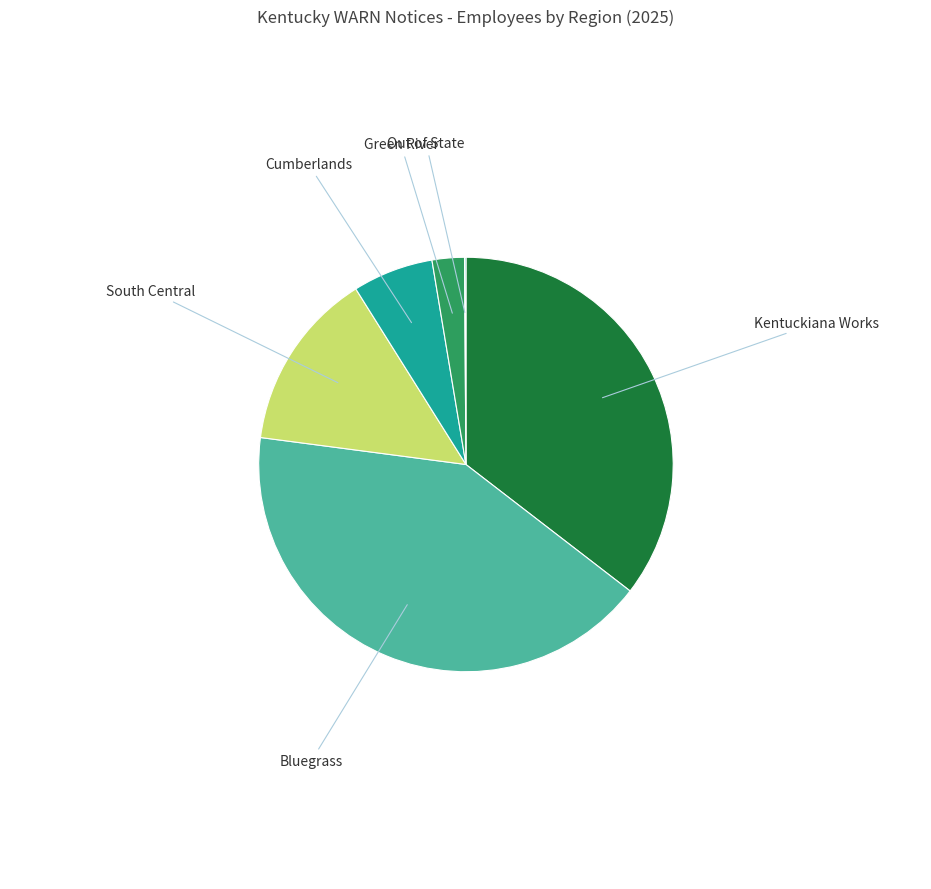

The South Central slice represents 14% of the pie. True or false?

True